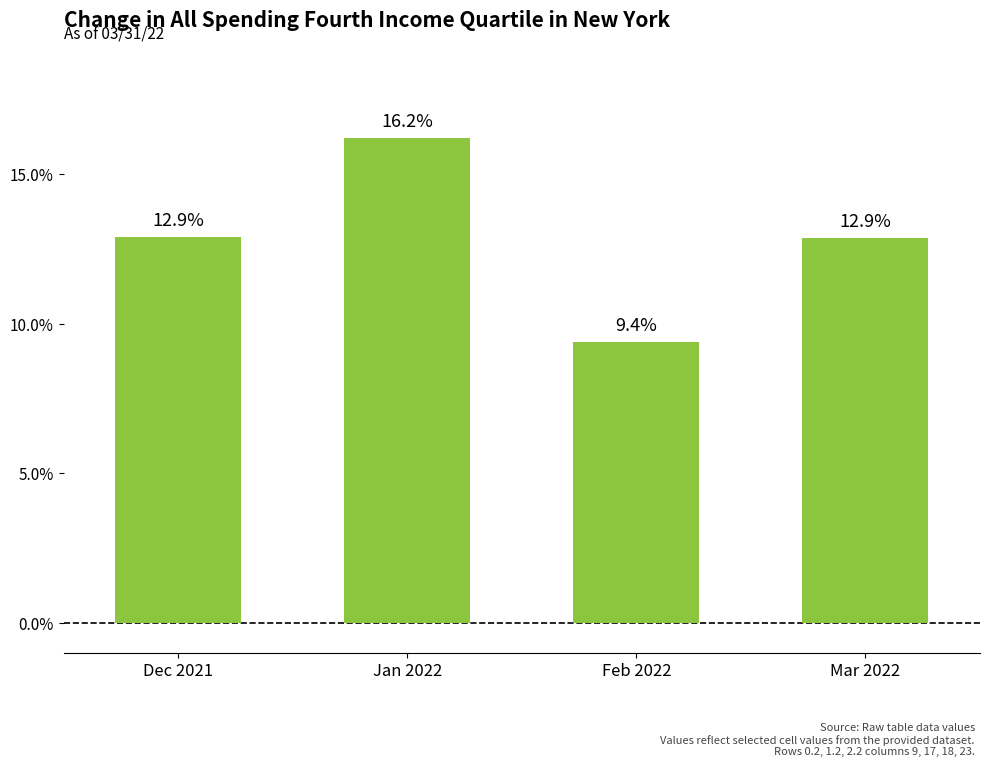

Reading left to right, transcribe all the data shown in this chart.

Dec 2021=12.9	Jan 2022=16.2	Feb 2022=9.4	Mar 2022=12.9